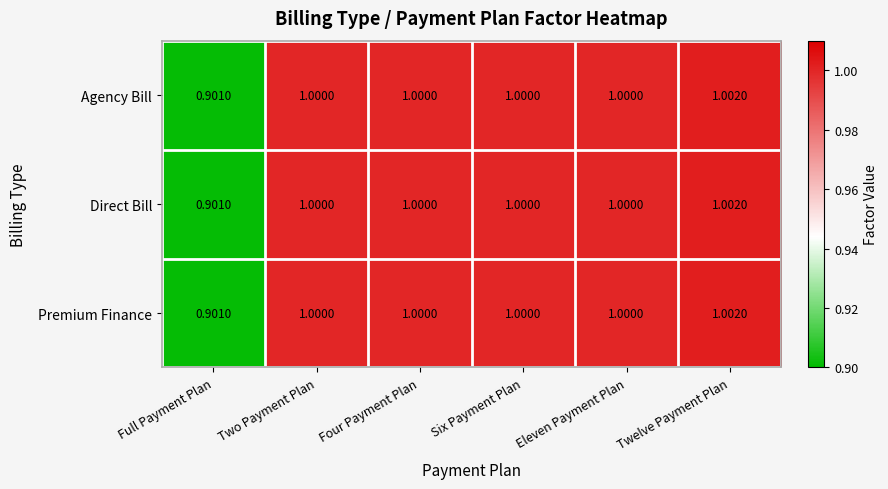

At which category does the chart reach its peak across all series?

Twelve Payment Plan